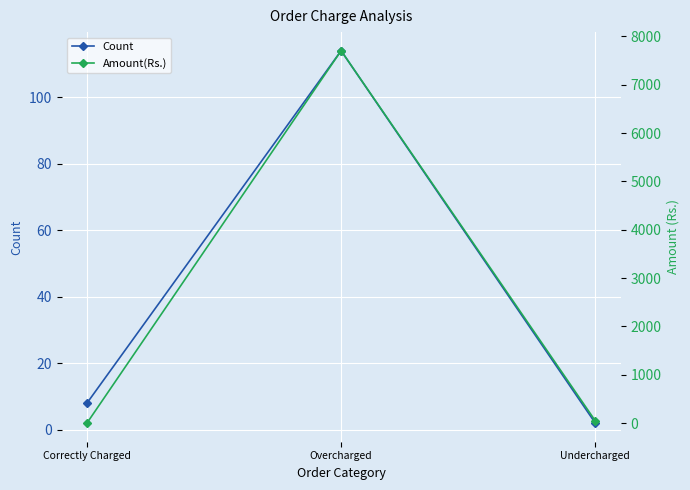

Where is Count nearest to the value 58?

Correctly Charged